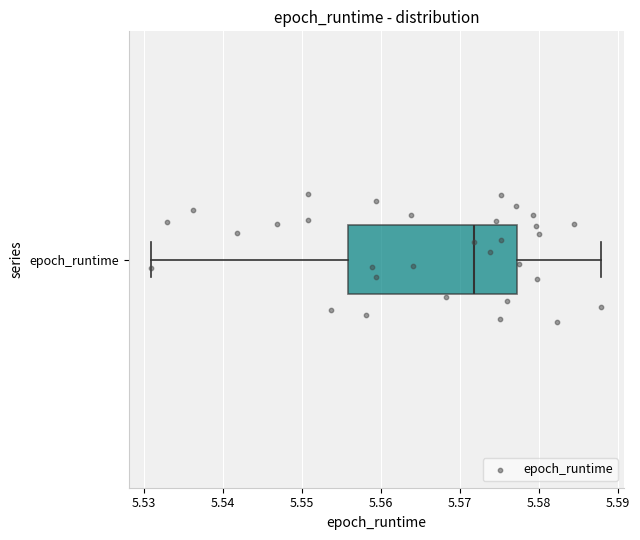

Where is the left edge of the box for epoch_runtime on the x-axis? The values are not printed on the chart, so give them approximately, as read against the axis.

5.556